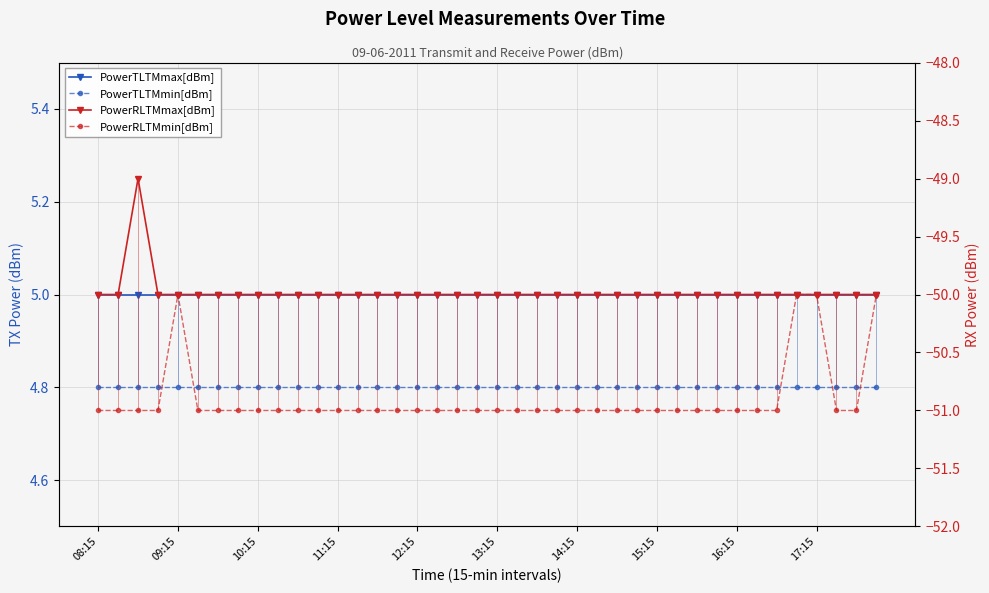

At how many categories does at least one series exceed -14?

40